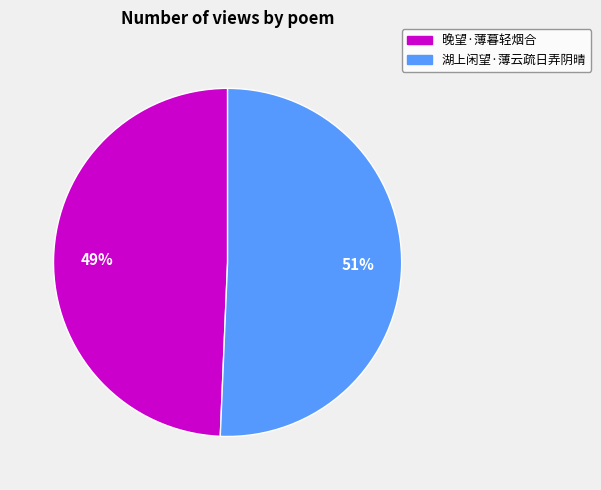

The 晚望·薄暮轻烟合 slice represents 49% of the pie. True or false?

True